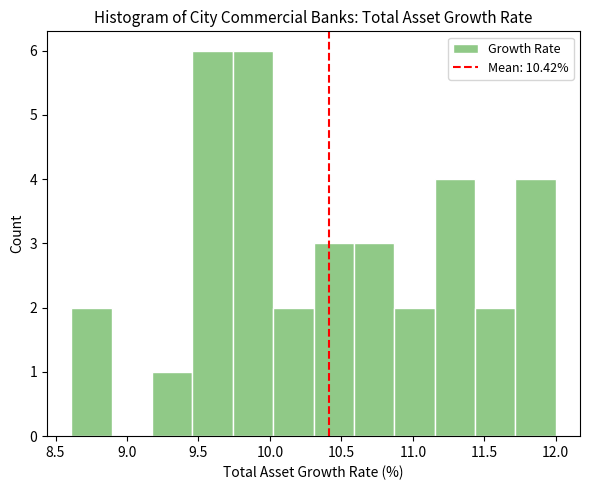

Reading left to right, list every bar in this chart as the range it spans on the x-axis followed by its height. Neither the bar edges nor the heights are printed on the chart, so give them approximately, as read against the axes.

8.60 to 8.90: 2
8.90 to 9.20: 0
9.20 to 9.45: 1
9.45 to 9.75: 6
9.75 to 10.00: 6
10.00 to 10.30: 2
10.30 to 10.60: 3
10.60 to 10.85: 3
10.85 to 11.15: 2
11.15 to 11.45: 4
11.45 to 11.70: 2
11.70 to 12.00: 4